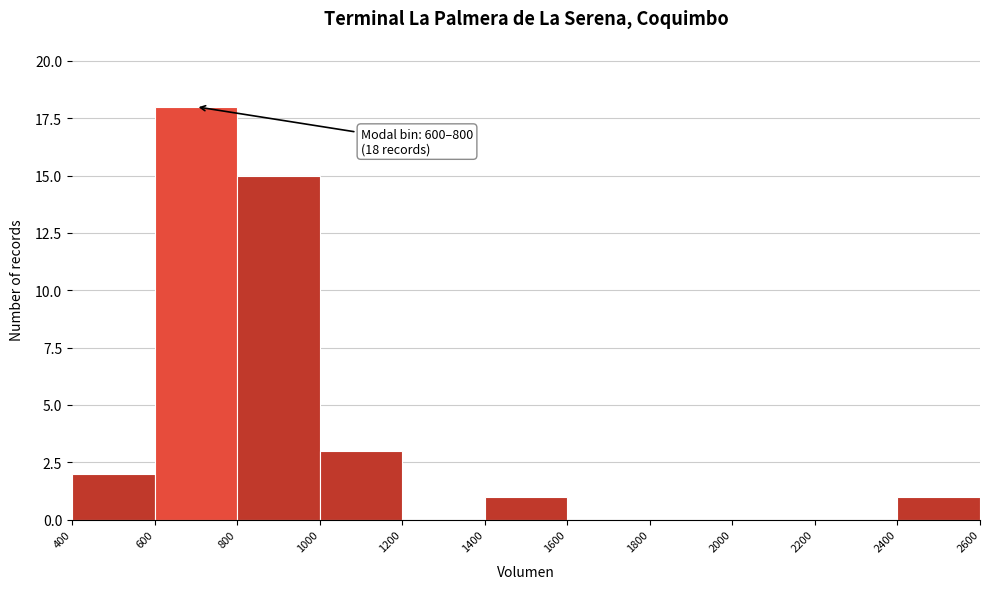

Which range on the x-axis has the tallest bar?

600 to 800